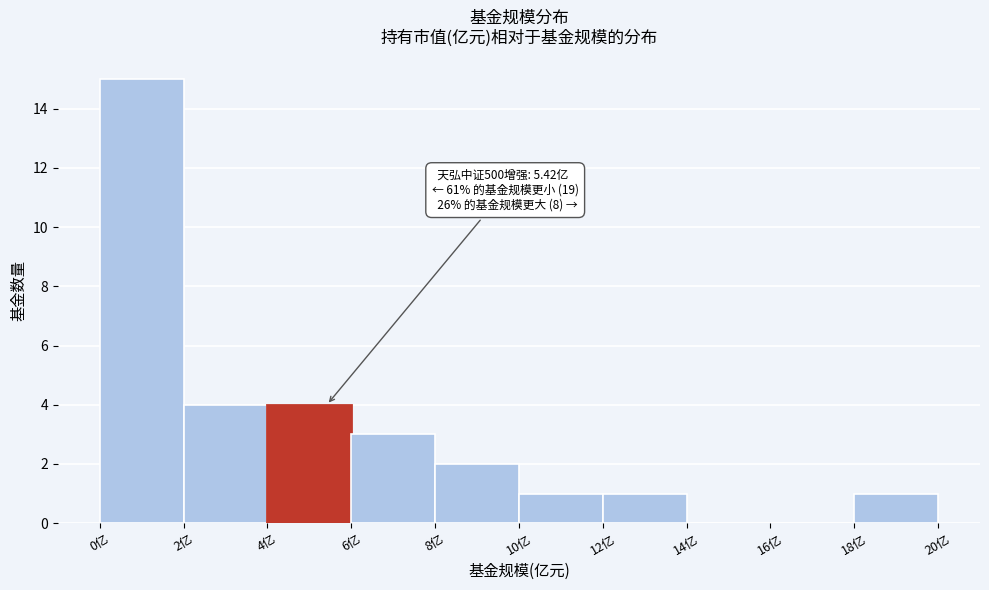

Which range on the x-axis has the tallest bar?

0 to 2